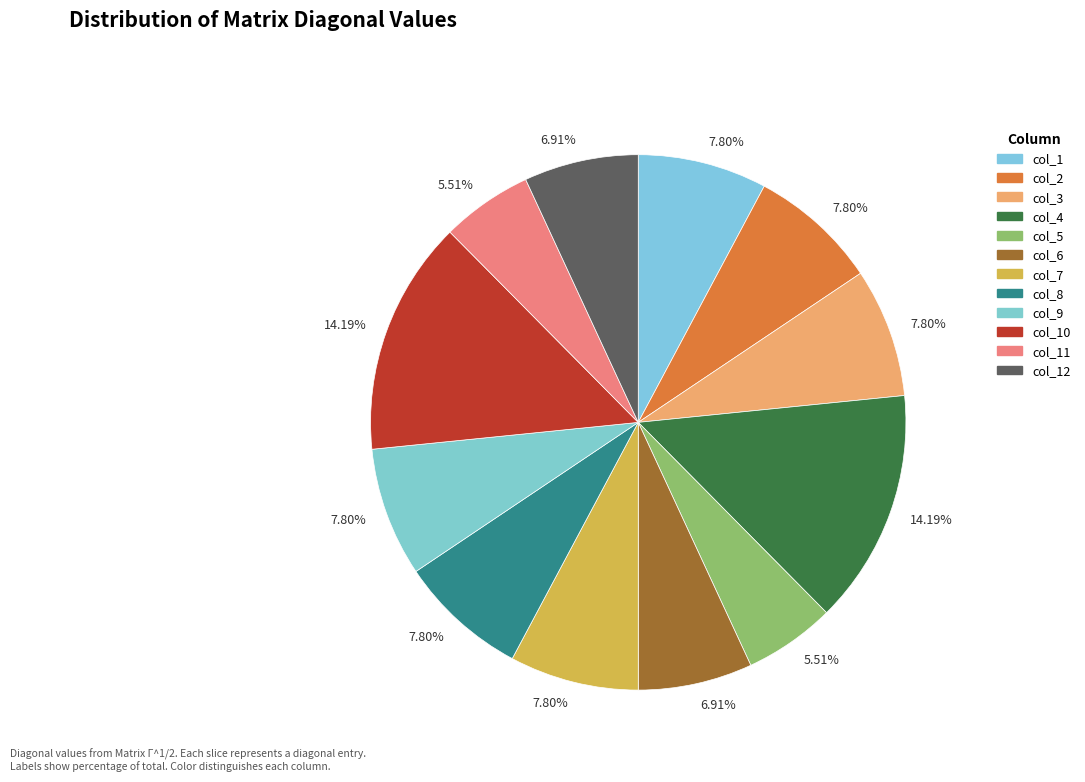

Count the number of slices in the pie.

12